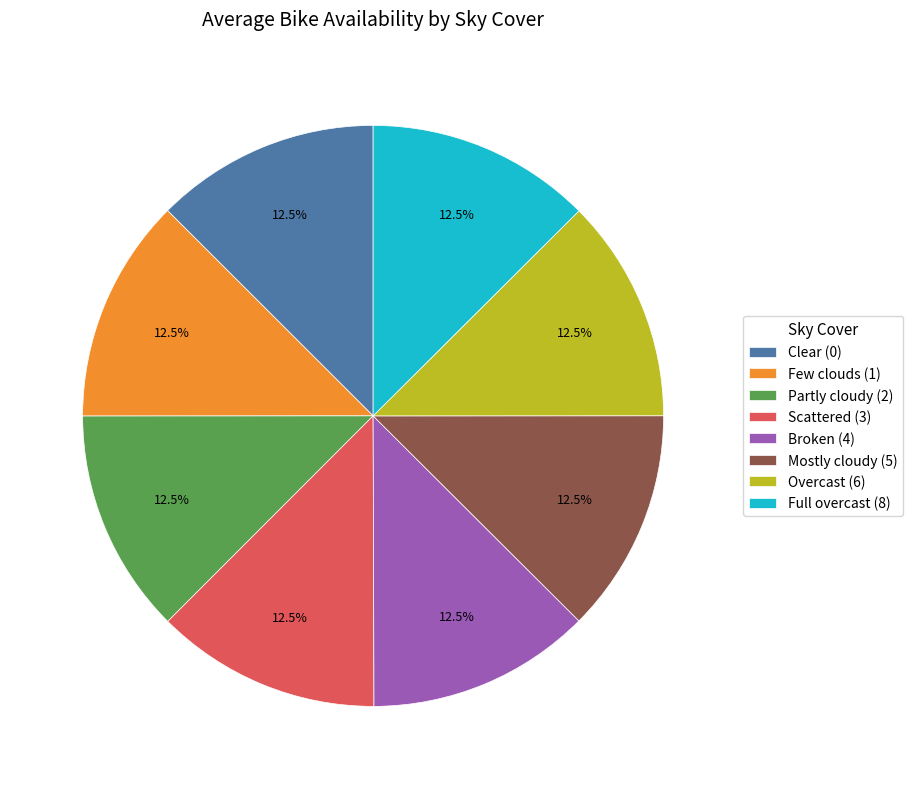

How much of the chart is everything except Partly cloudy (2)?

87.5%